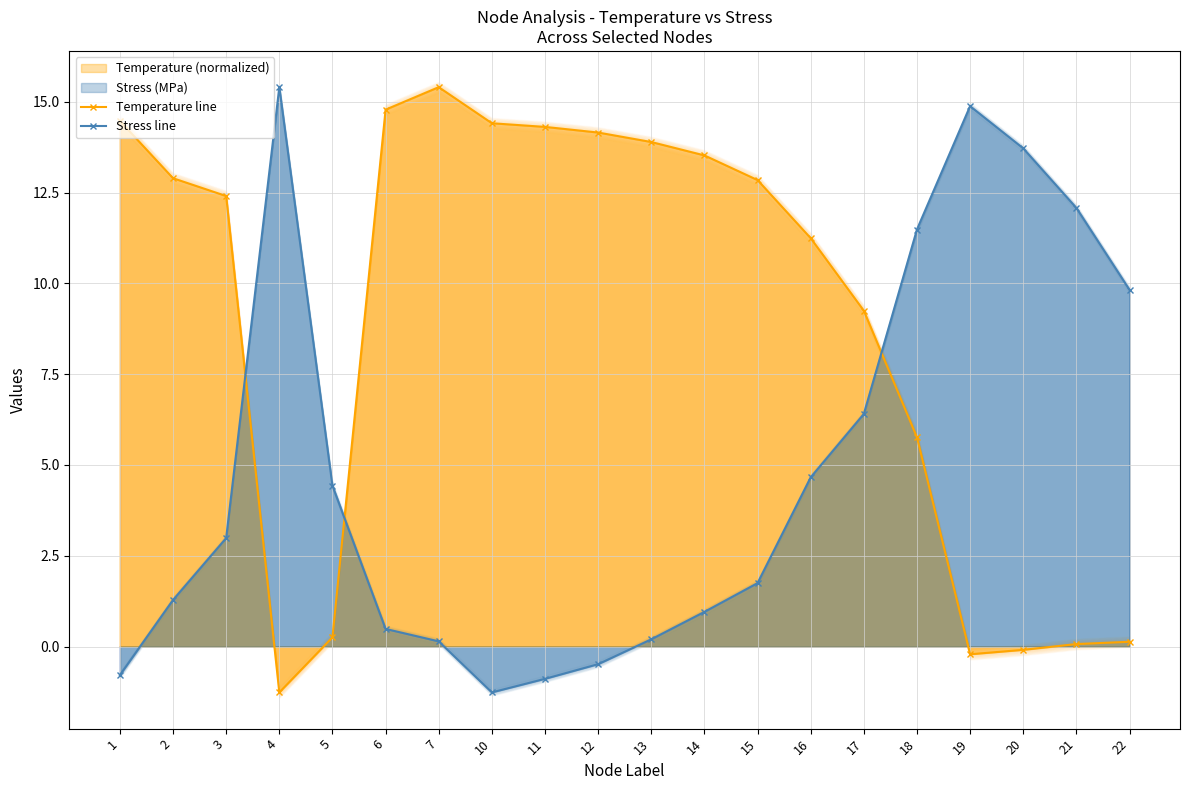

What is the value of the Stress line point at the 8th from the left?

-1.3